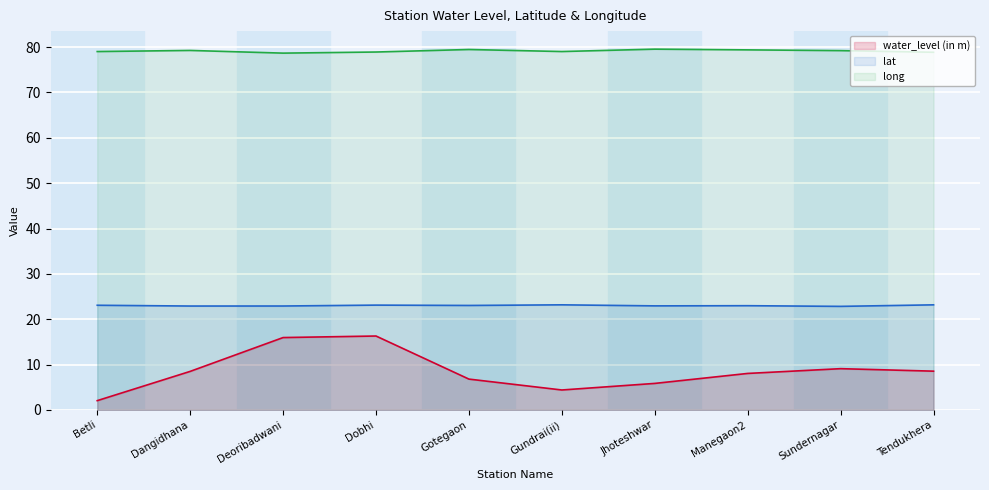

What value does the water_level (in m) series have at Dobhi?

16.3